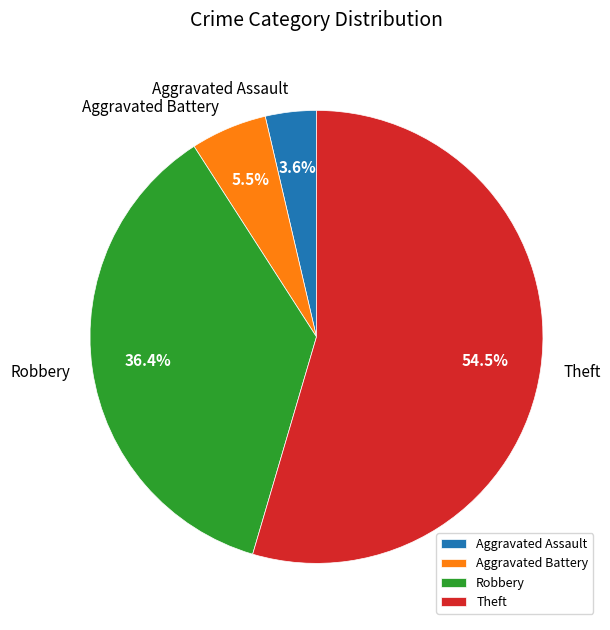

Between Aggravated Battery and Theft, which is larger?

Theft